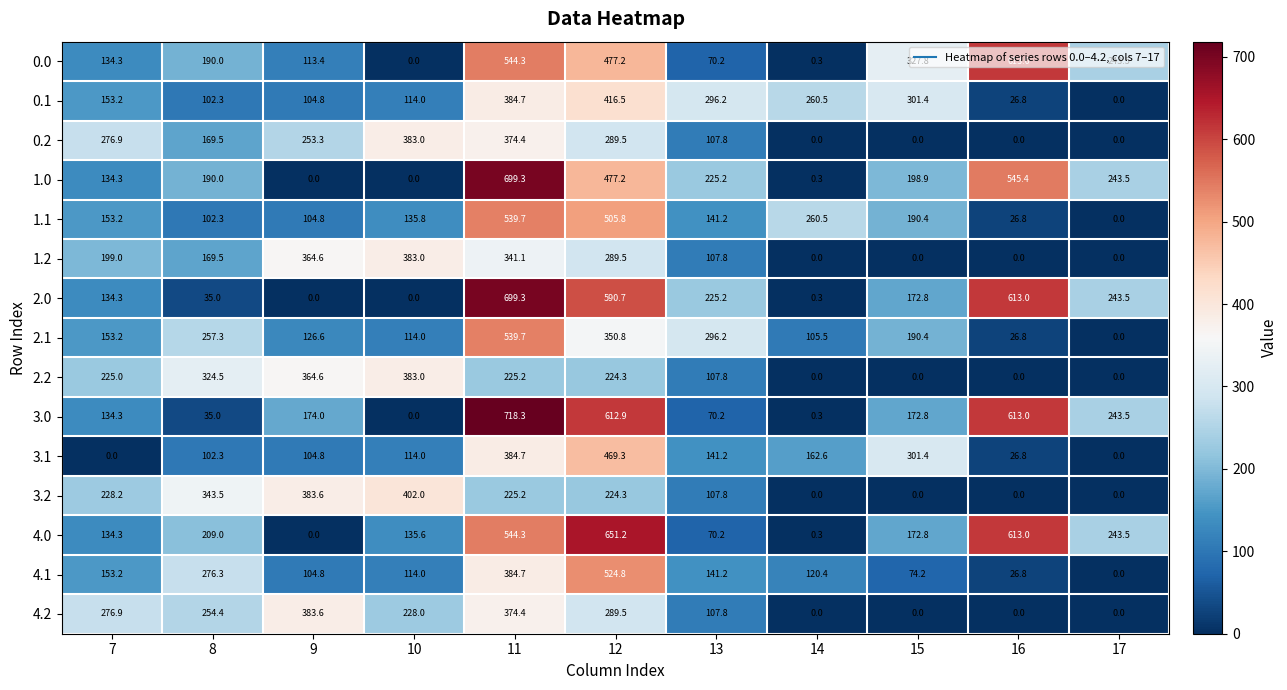

What is the average value of the 0.2 series?

168.6